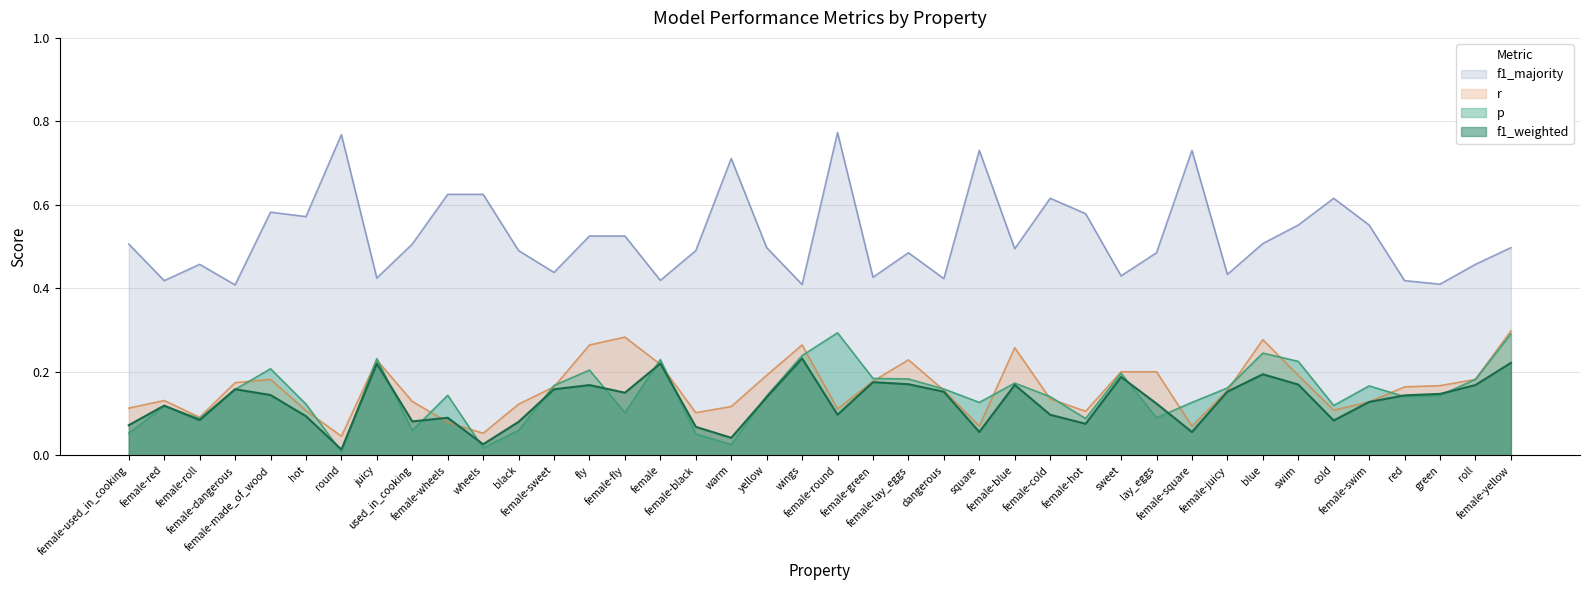

At square, list the series in order from largest to smallest.

f1_majority, p, r, f1_weighted